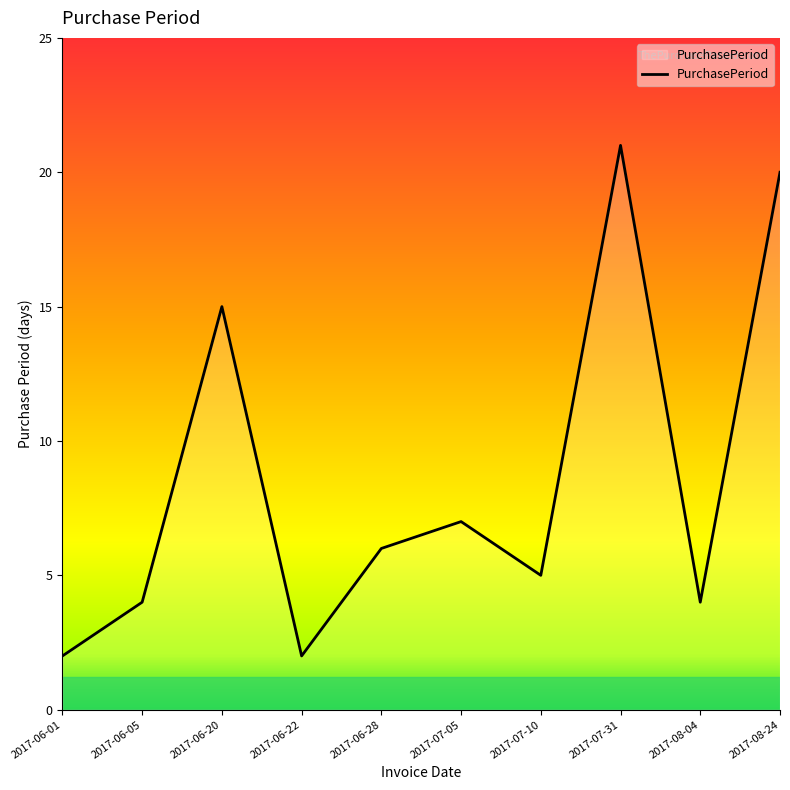

Reading right to left, what are all the values shown in this chart?

20	4	21	5	7	6	2	15	4	2